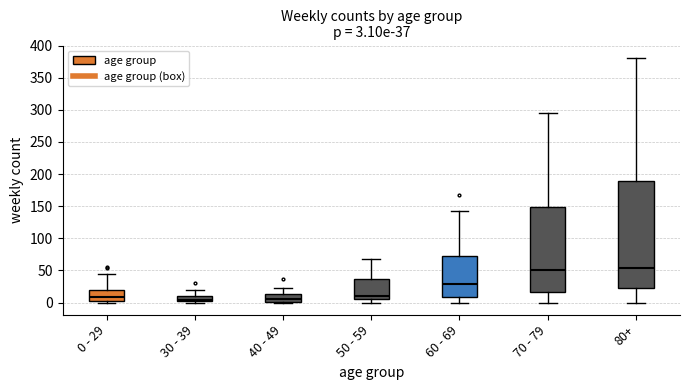

Comparing the boxes themselves (not the whiskers), which one is the tallest?

80+